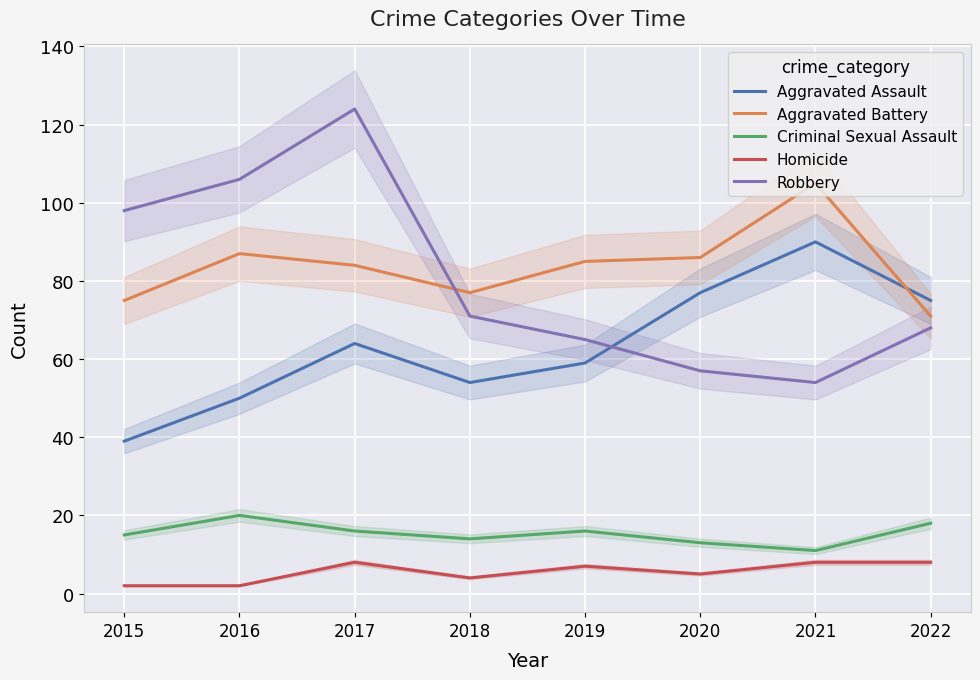

What is the sum of all Aggravated Battery values?

670